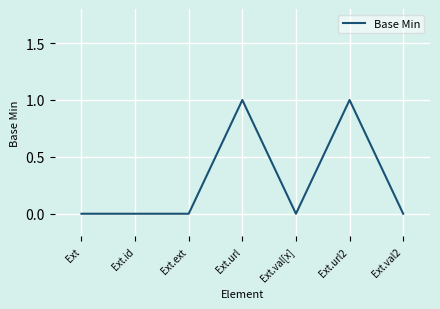

Does the chart display data point markers on the line(s)?

No